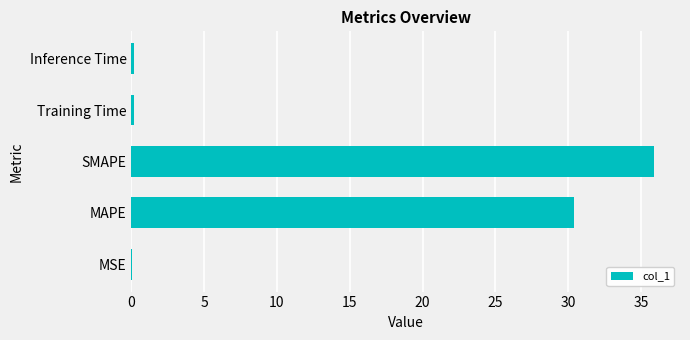

The chart shows a value of 17.8 at MAPE. True or false?

False